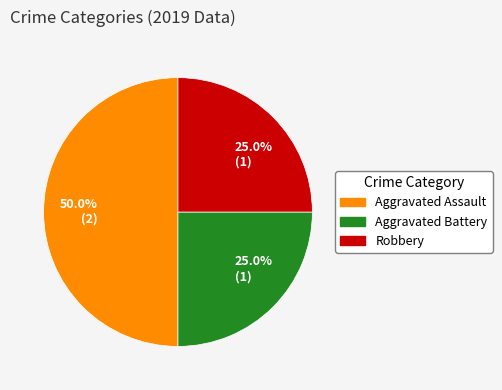

To the nearest percent, what is the average slice percentage?

33%